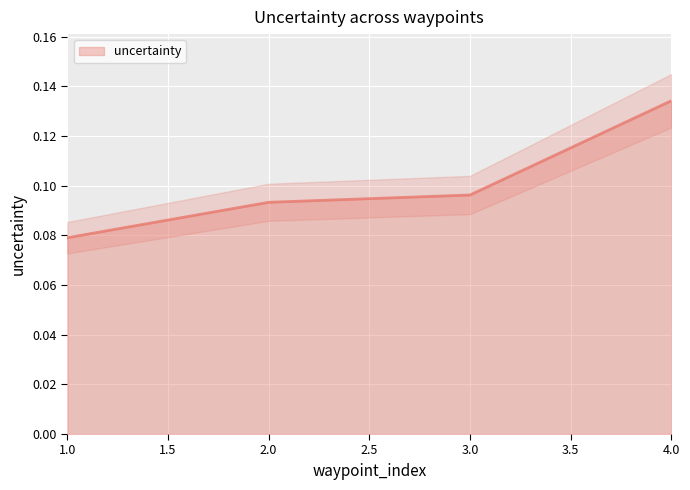

True or false: there are more than 0 points higher than both neighbors.

False